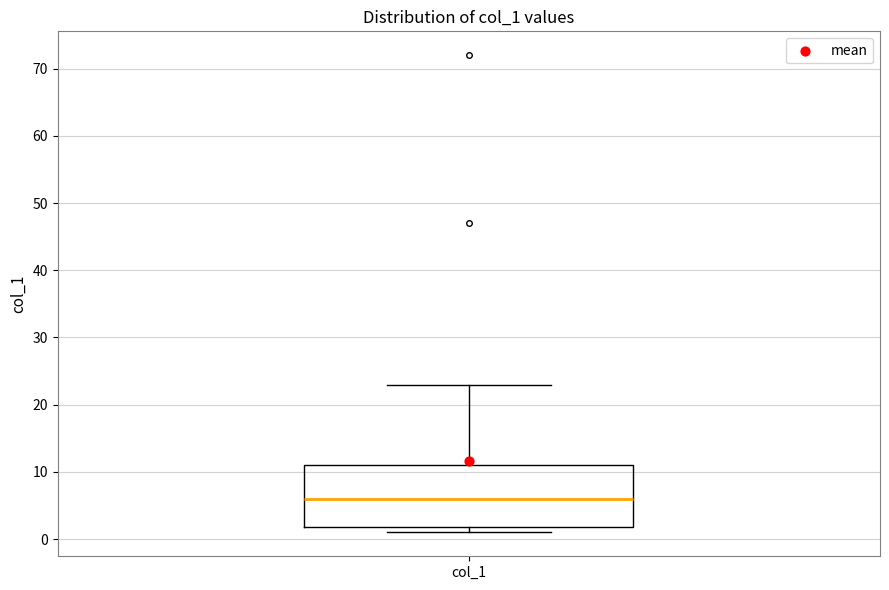

Read this box plot against the y-axis: the position of the median line, the range covered by the box, and the ends of both whiskers. The values are not printed on the chart, so give them approximately, as read against the axis.

median 6, box 2 to 11, whiskers 1 to 23